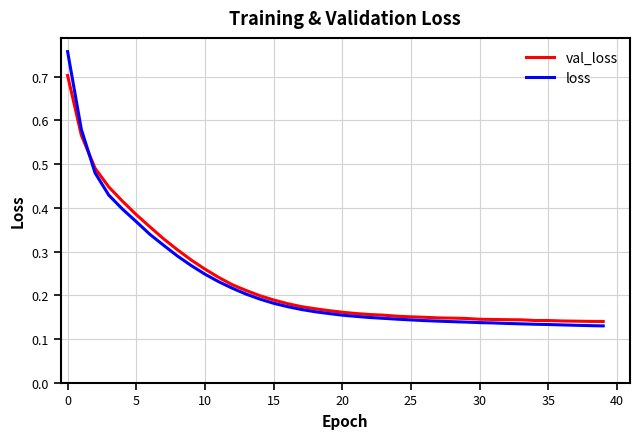

Which series has the largest range (max minus min)?

loss